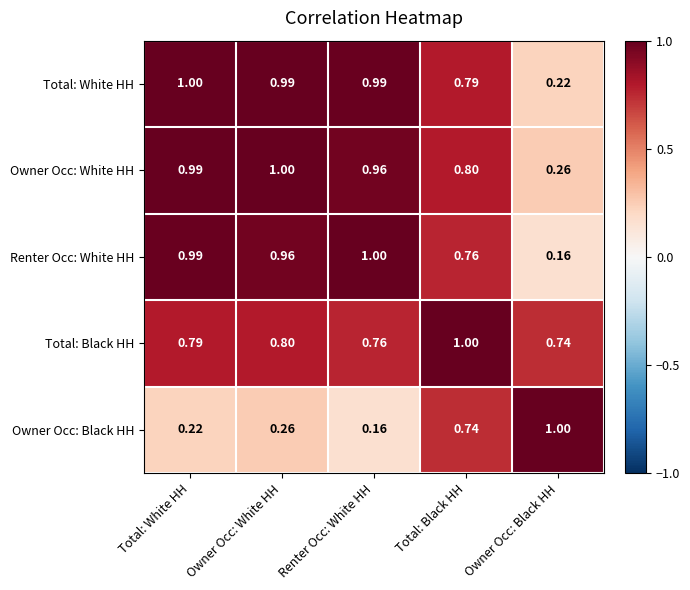

Which series has the largest total across all categories?

Total: Black HH